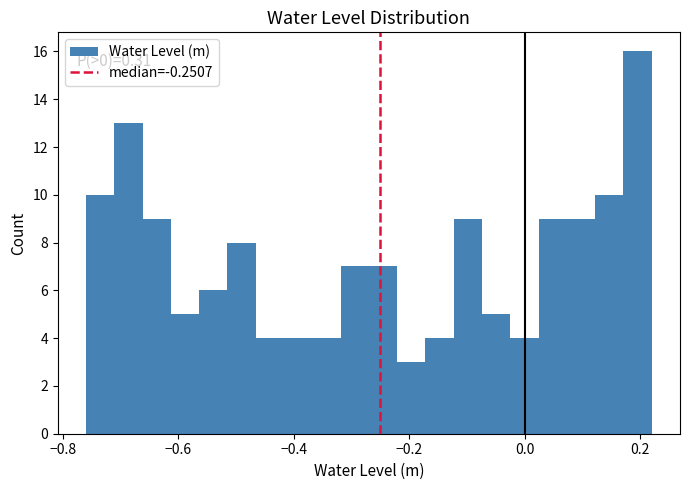

Read against the x-axis, roughly where is the centre of the tallest bar?

0.20